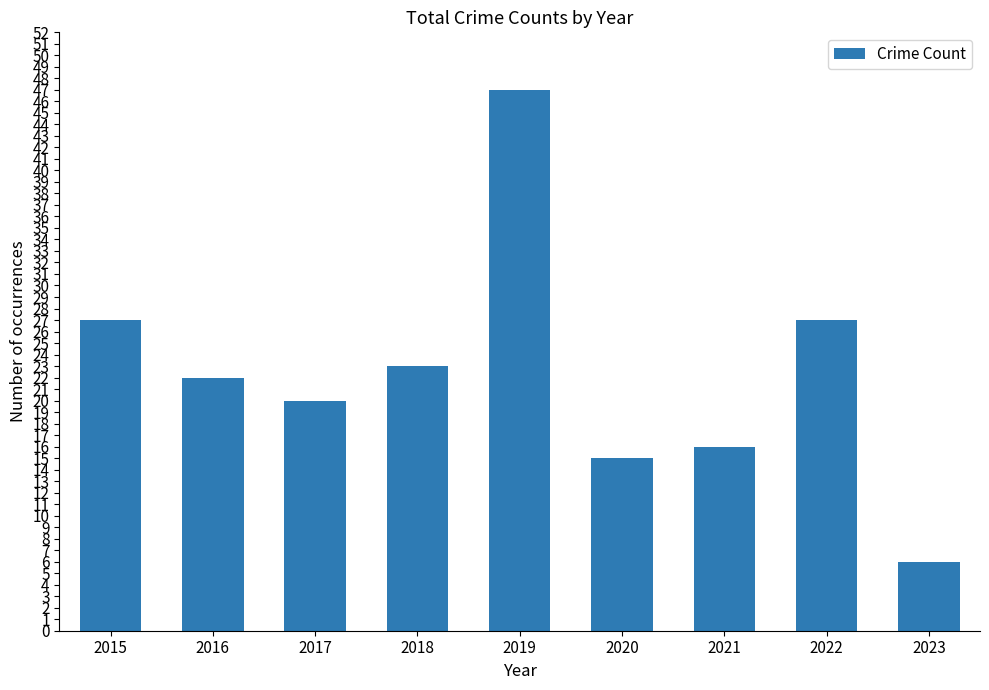

Reading right to left, extract all data points from this chart.

2023=6	2022=27	2021=16	2020=15	2019=47	2018=23	2017=20	2016=22	2015=27